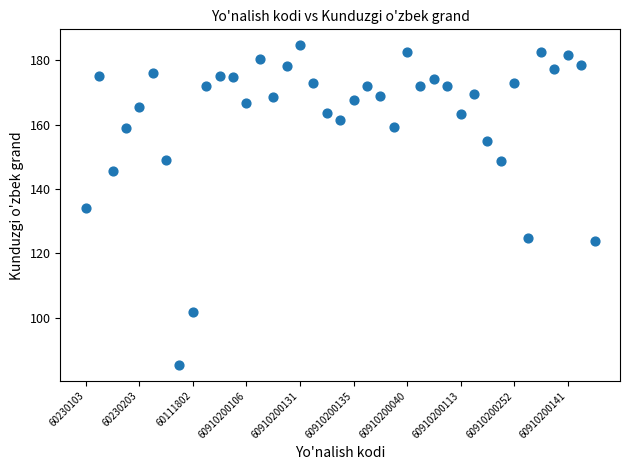

What is the range of Y values (max minus min)?

99.5